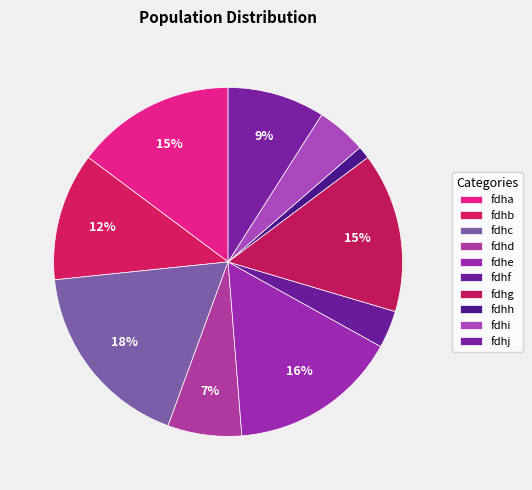

Which category has the smallest portion of the pie?

fdhh